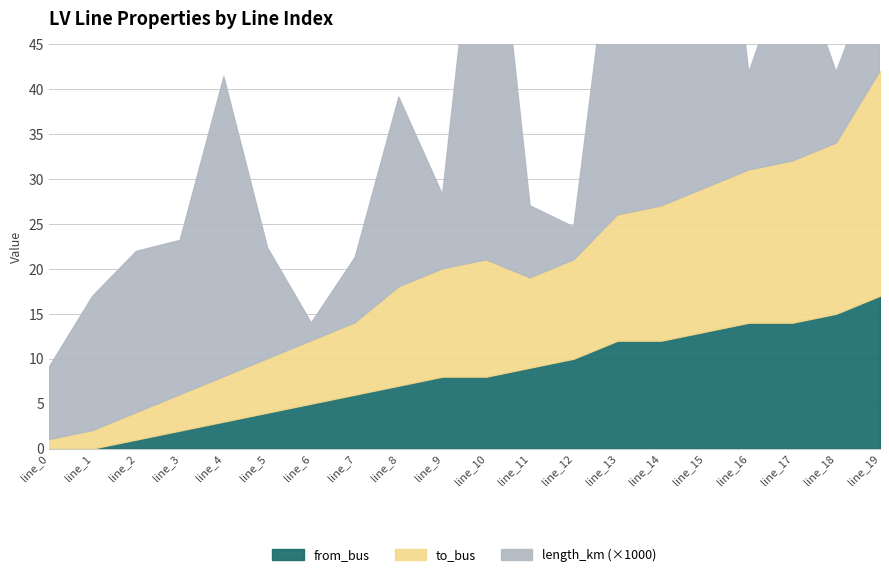

What are all the series names shown in the legend?

length_km, from_bus, to_bus